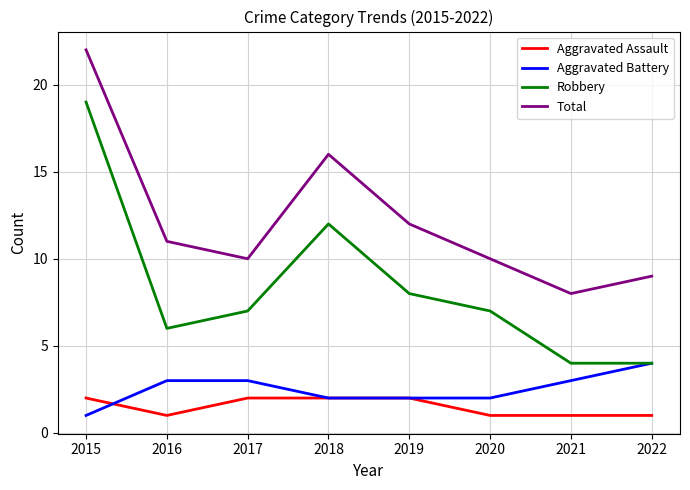

Which category has the lowest value in the Aggravated Battery series?

2015